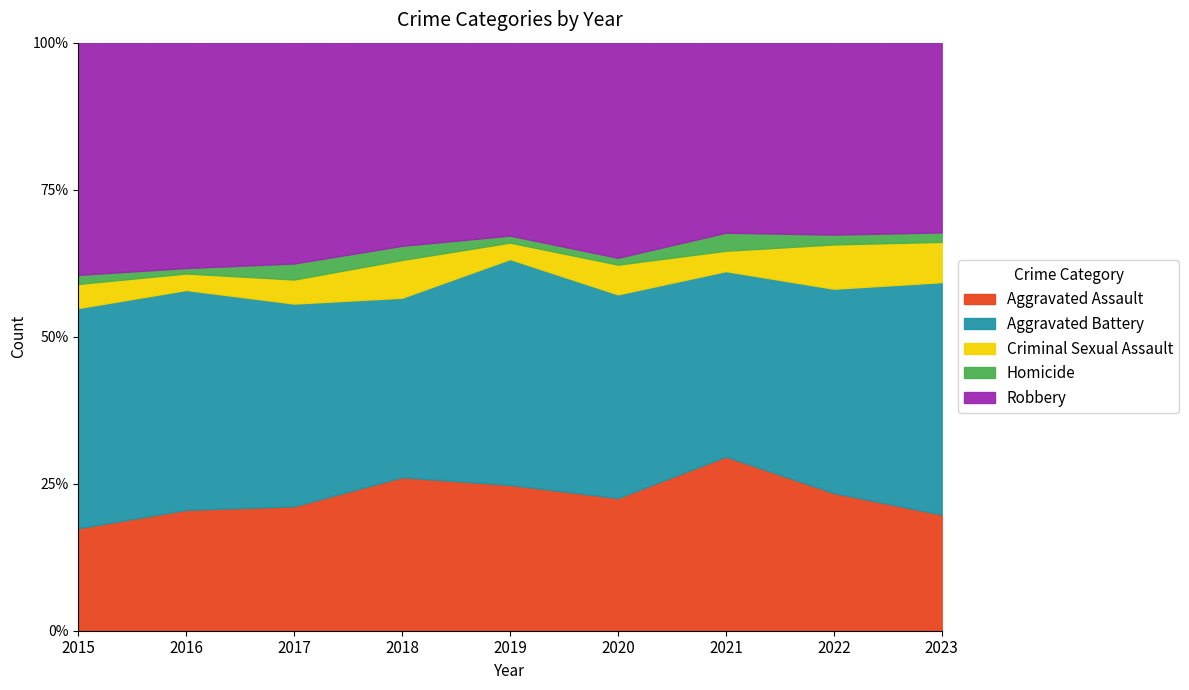

True or false: Aggravated Battery has a value of 40 at 2023.

False